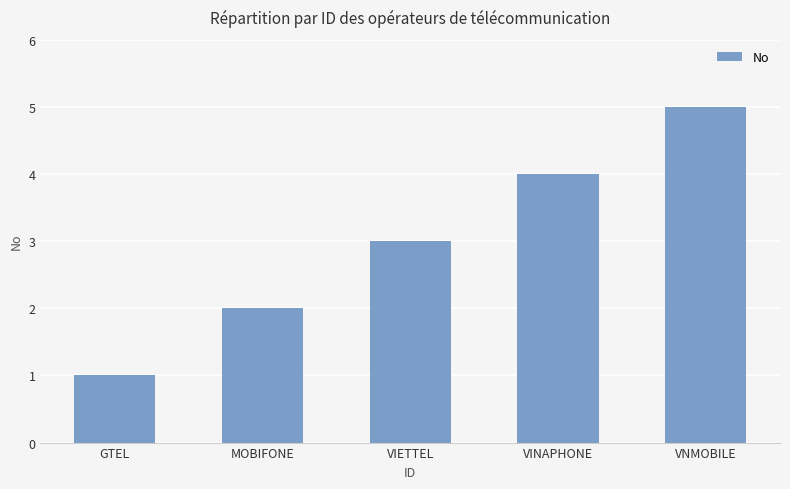

What position from the left is VINAPHONE?

4